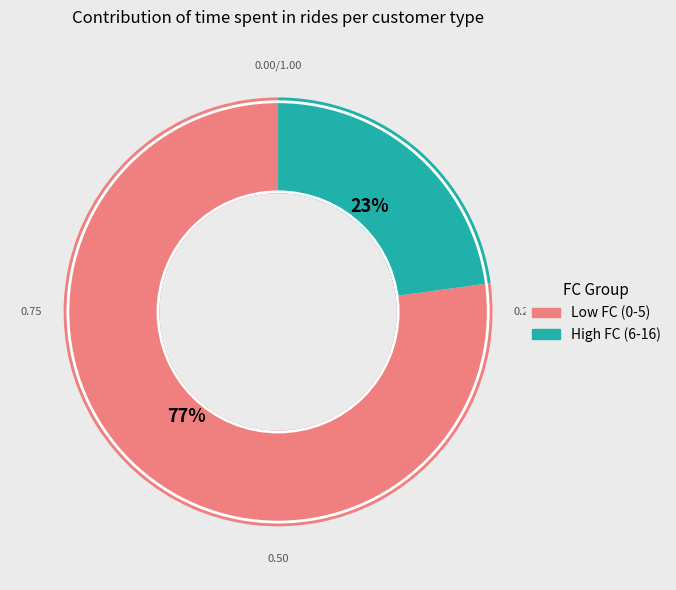

To the nearest percent, what is the difference between the largest and smallest slice percentages?

54%